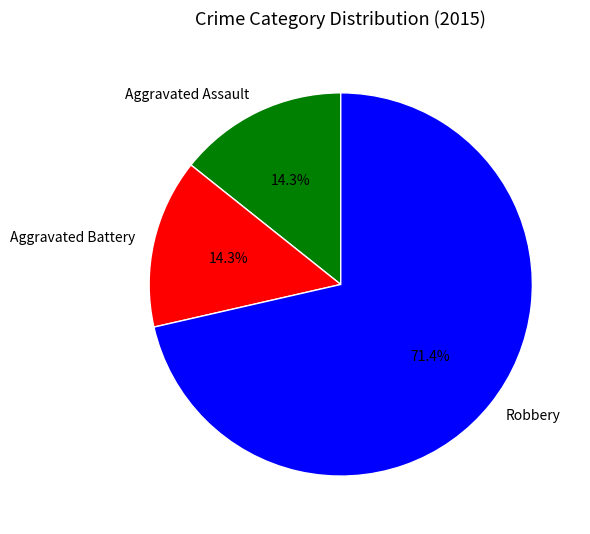

What is the ratio of the value at Aggravated Assault to the value at Aggravated Battery?

1.0